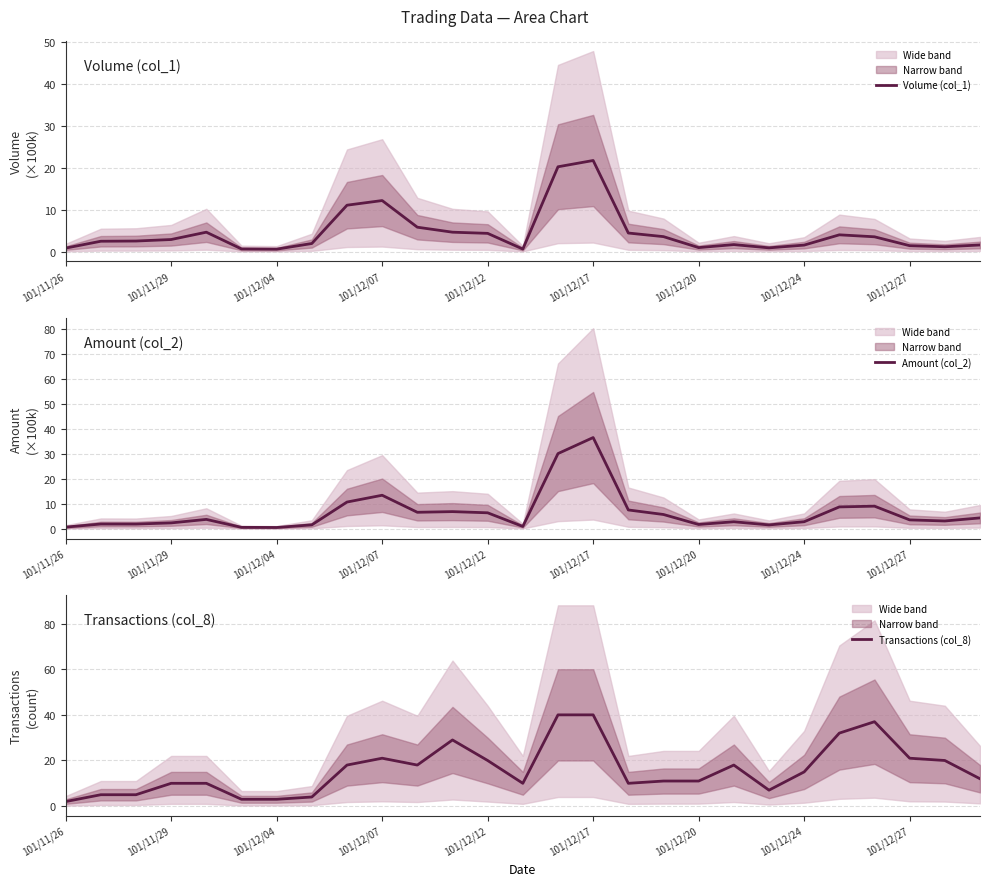

Is it true that Amount (col_2) equals 2.3 at 101/11/29?

True